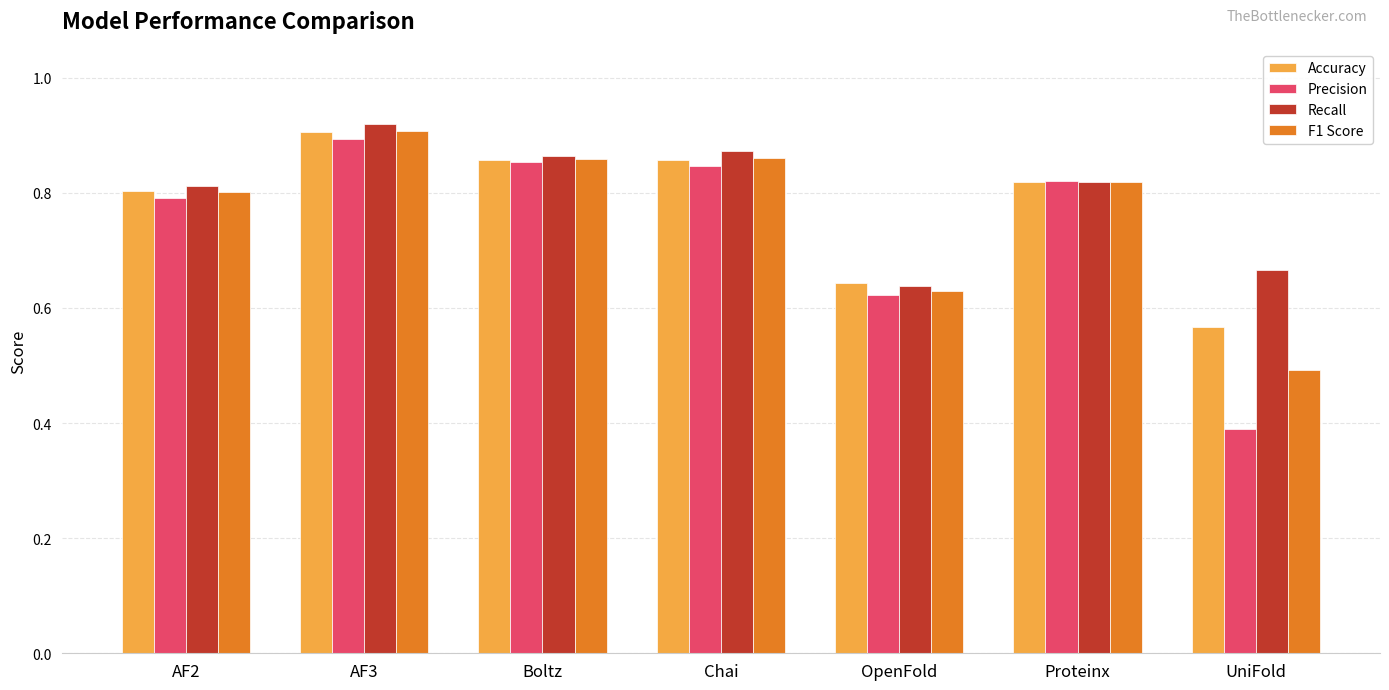

Which label corresponds to the smallest value in the chart?

UniFold